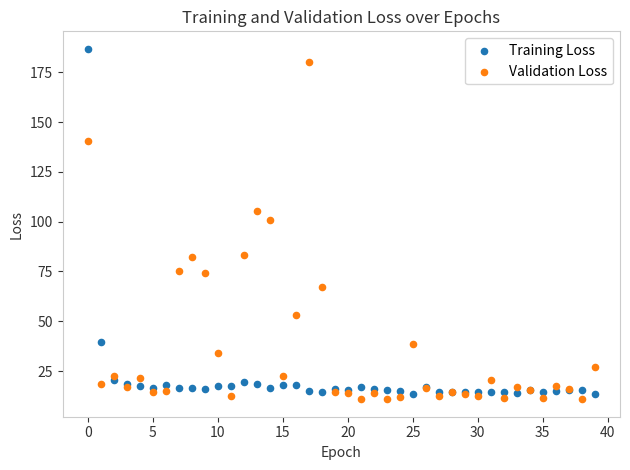

Across all series, what Y value is closest to 98?

101.0